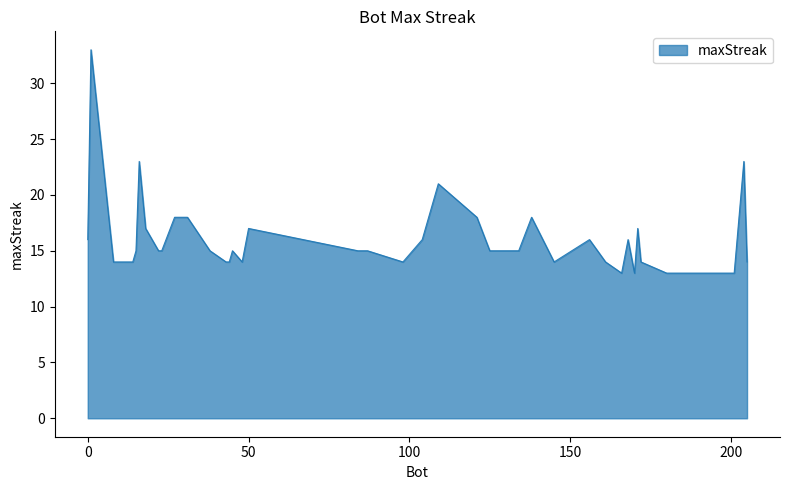

What is the greatest value displayed?

33